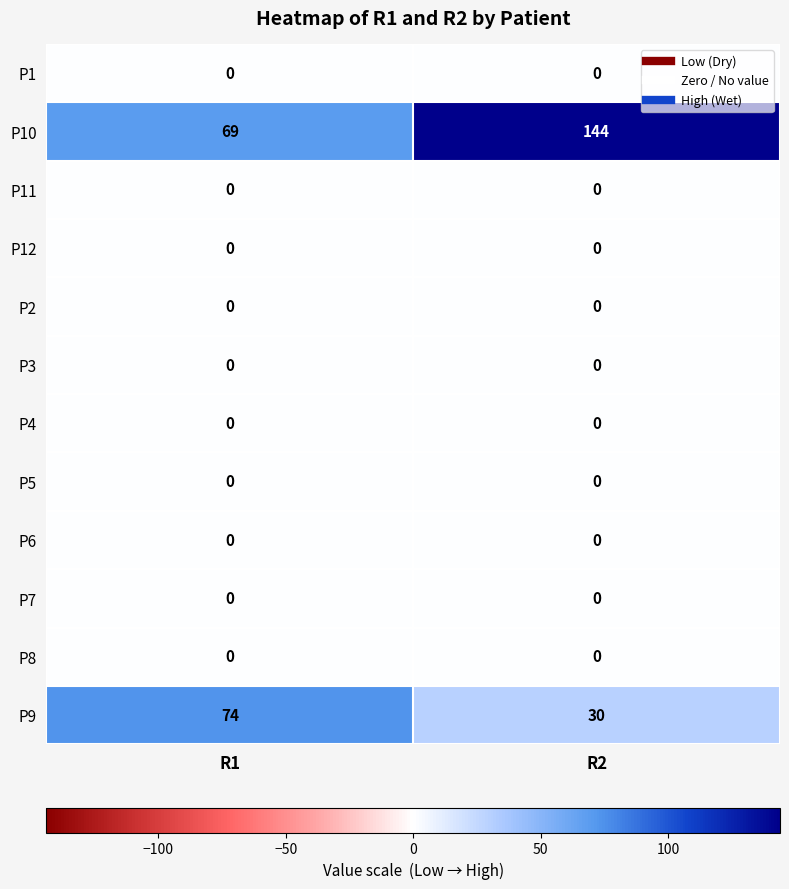

Which series has the largest total across all categories?

P10